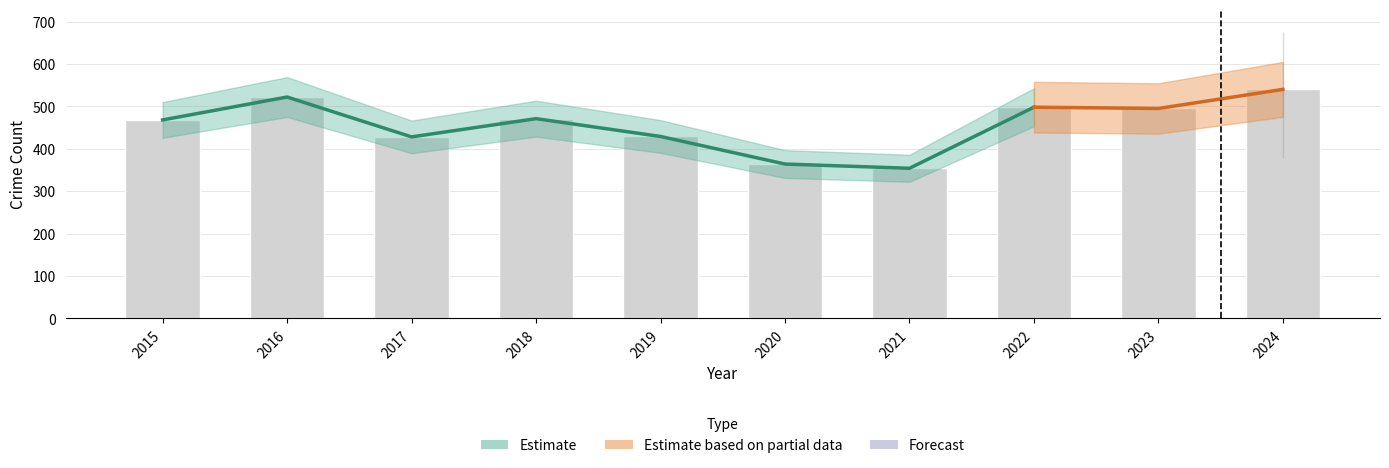

At how many categories does at least one series exceed 196?

10